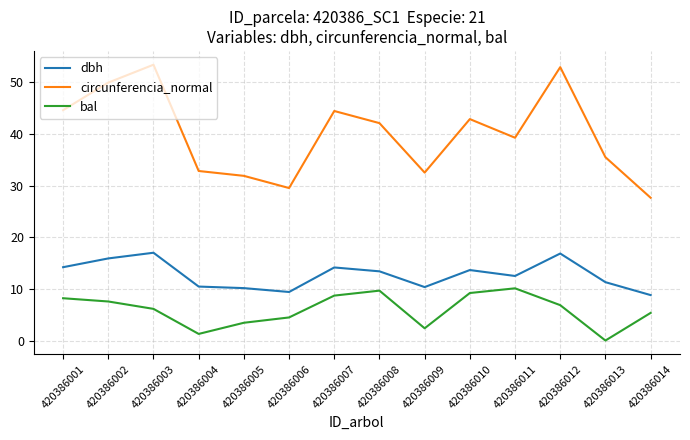

Is the value of circunferencia_normal at 420386011 greater than the value of dbh at 420386013?

Yes